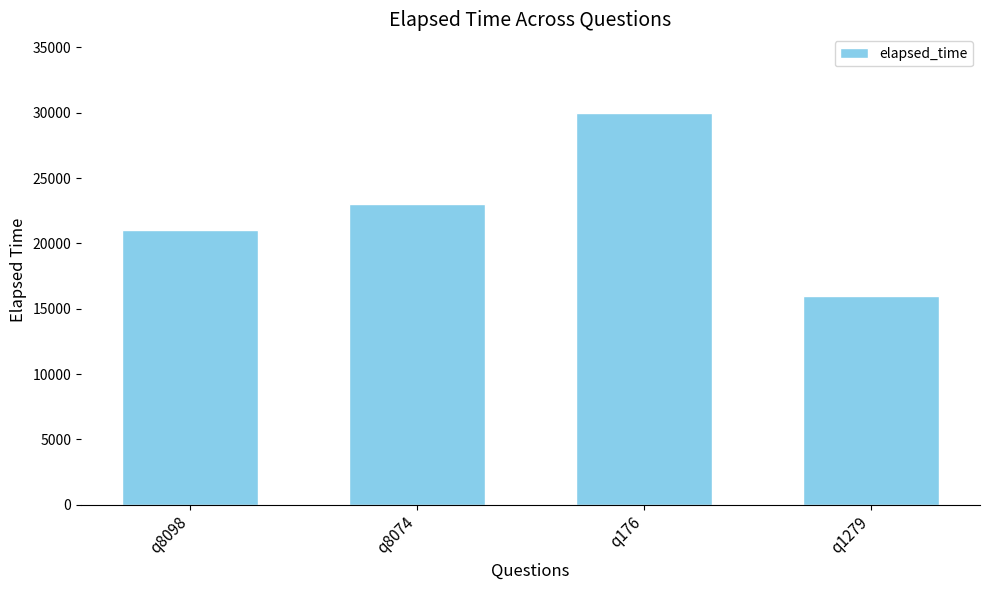

How many data points are less than 23000?

2